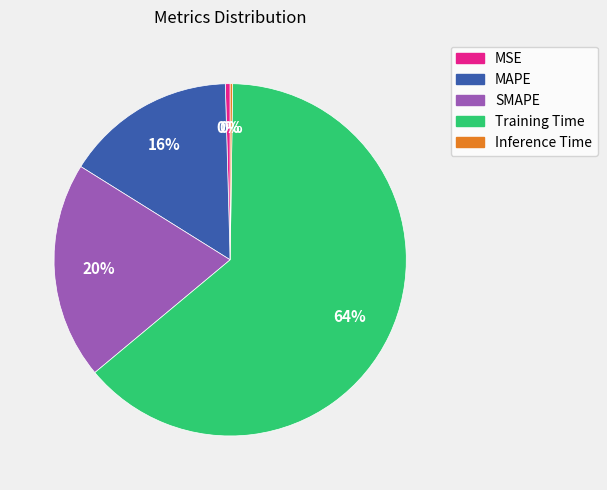

The MAPE slice represents 11% of the pie. True or false?

False